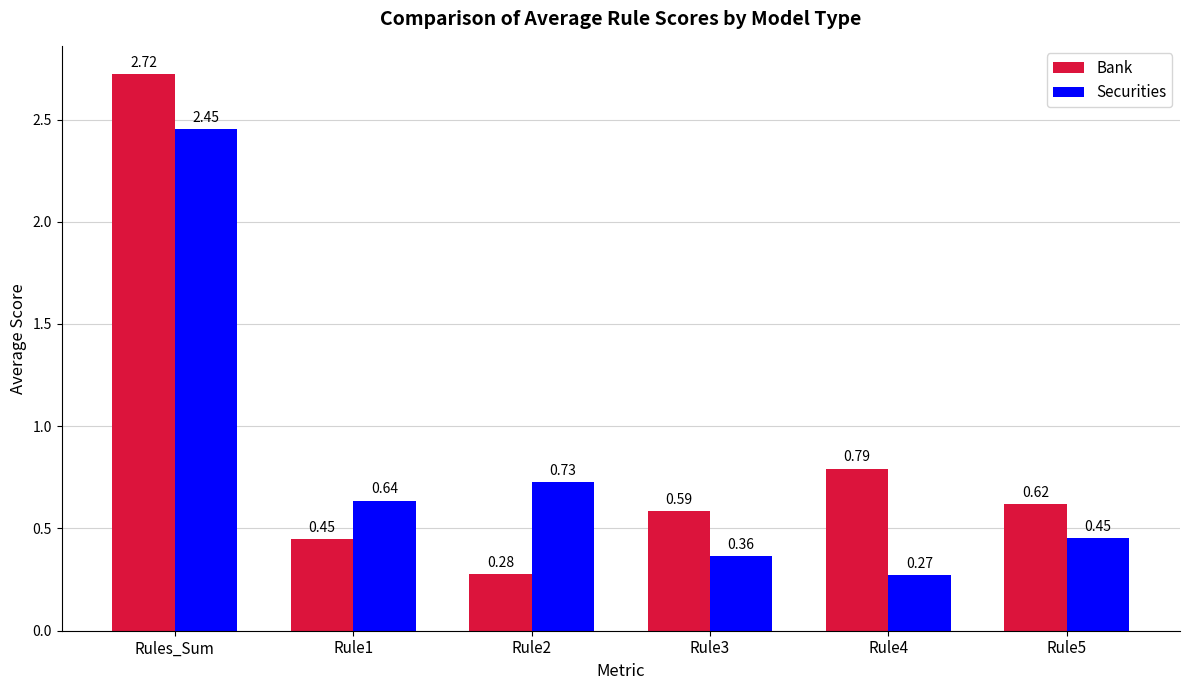

Which series has the largest total across all categories?

Bank